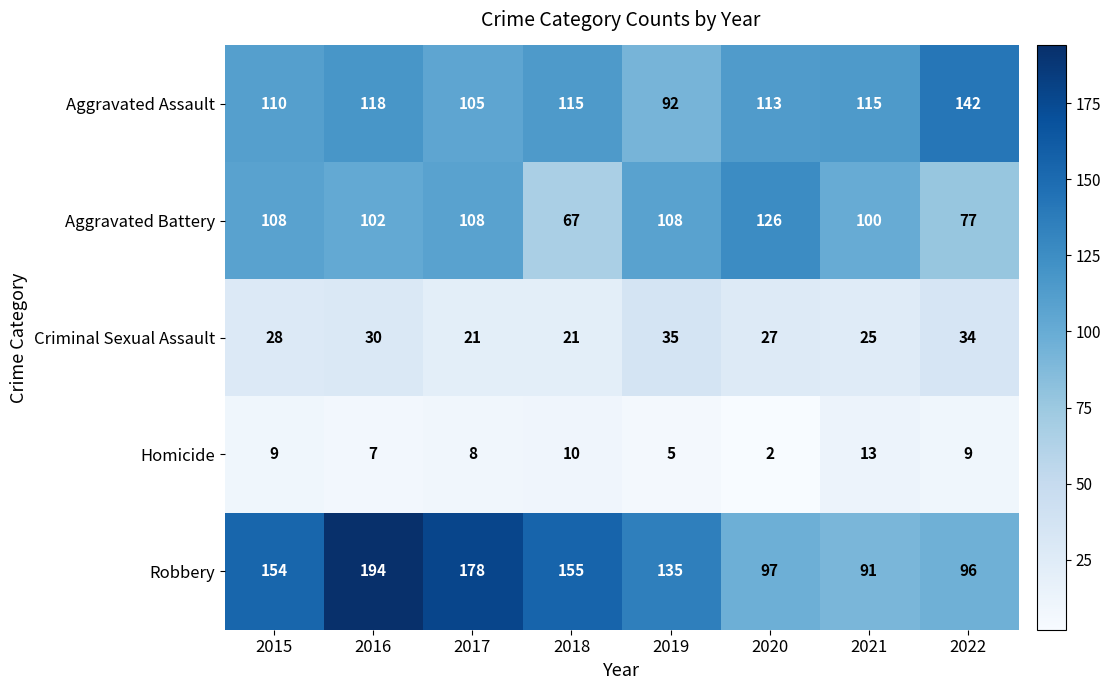

Which label corresponds to the smallest value in the chart?

2020